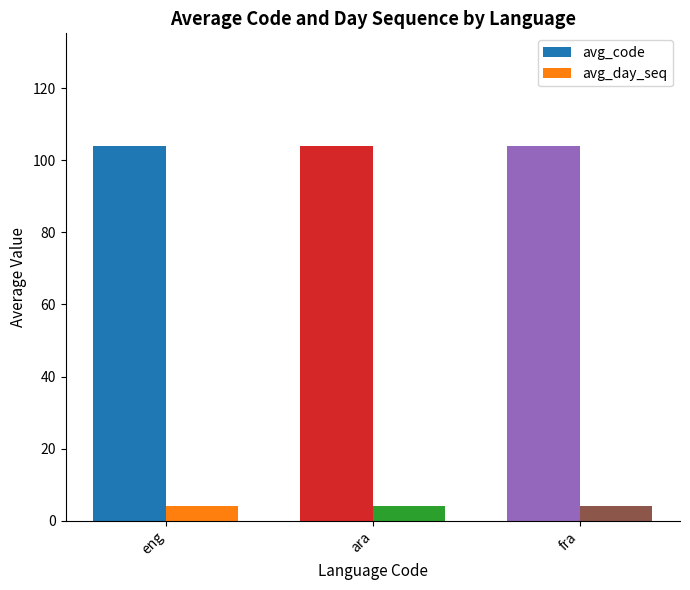

What is the label of the 1st bar from the left?

eng